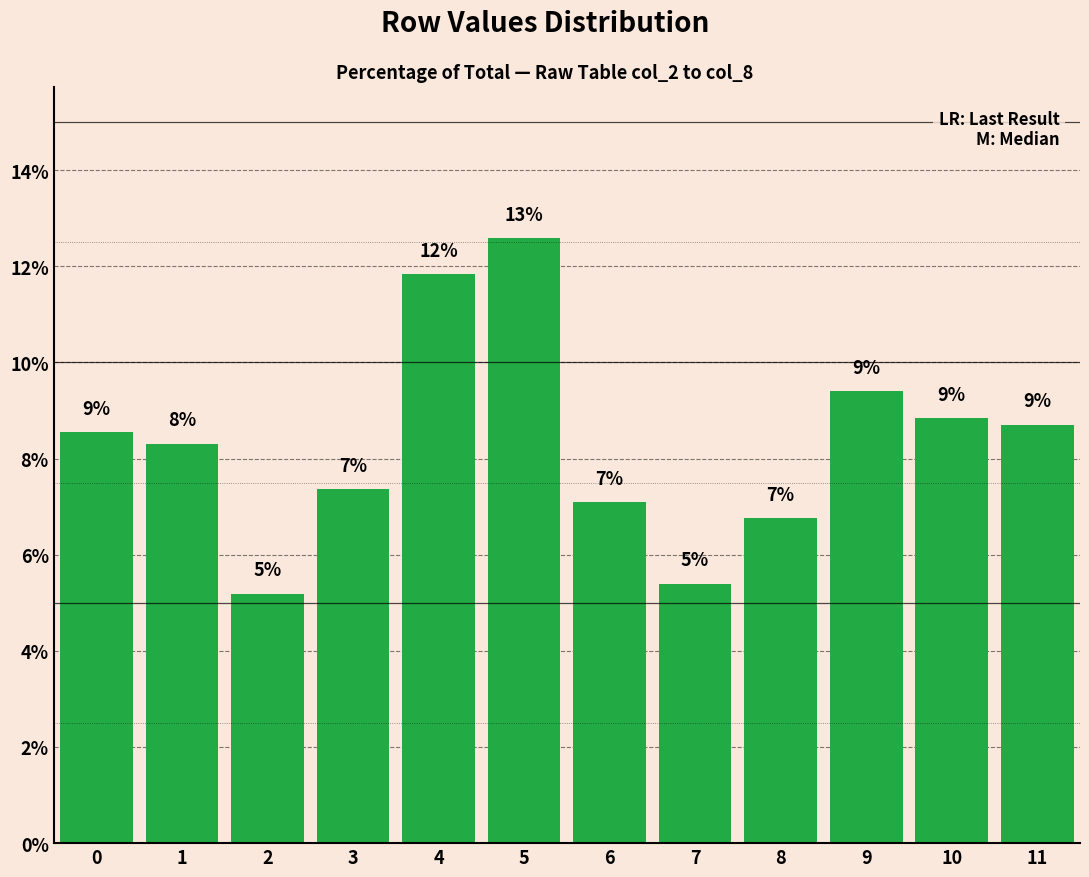

Is it true that the value at 11 is 8.7?

True